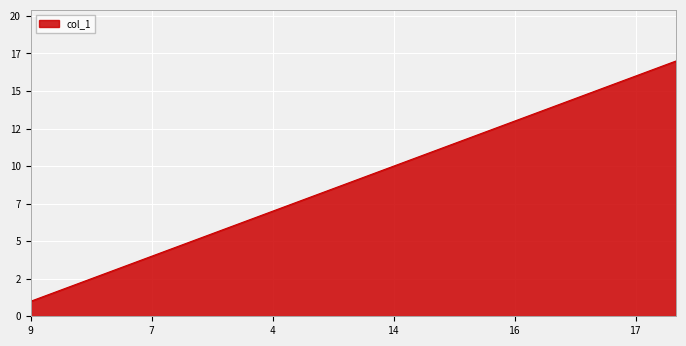

What is the difference between the second highest and minimum values?

15